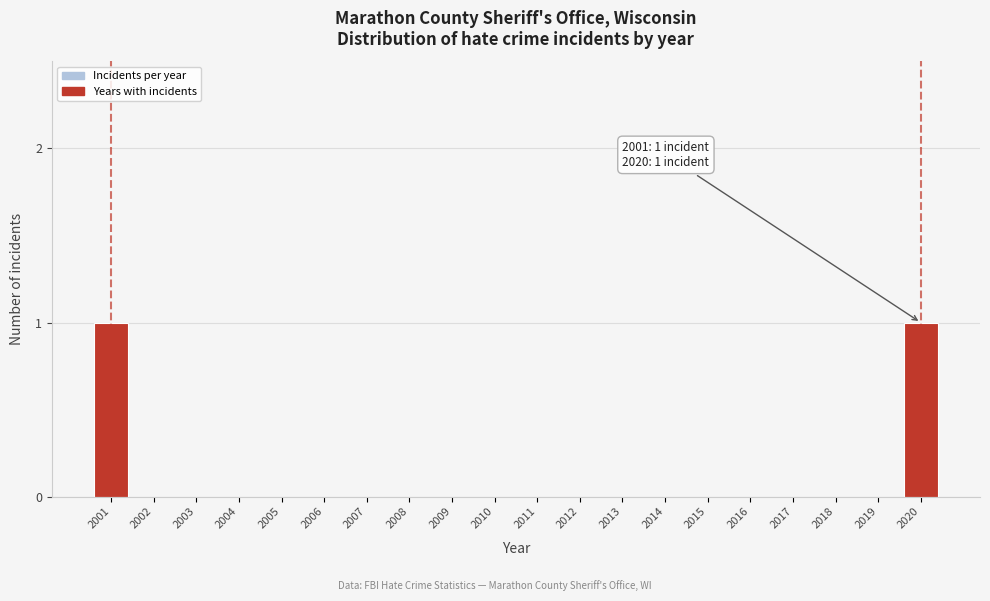

Reading left to right, what are all the values shown in this chart?

2001=1	2002=0	2003=0	2004=0	2005=0	2006=0	2007=0	2008=0	2009=0	2010=0	2011=0	2012=0	2013=0	2014=0	2015=0	2016=0	2017=0	2018=0	2019=0	2020=1